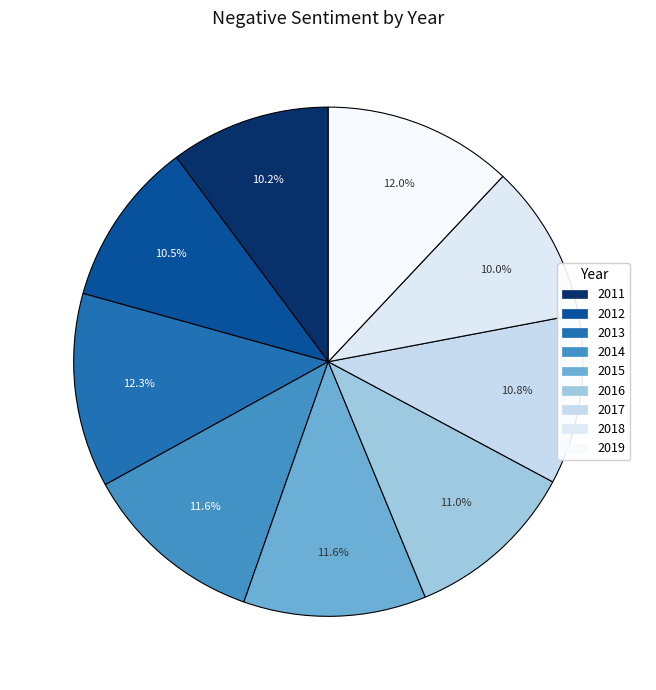

The 2016 slice represents 21% of the pie. True or false?

False